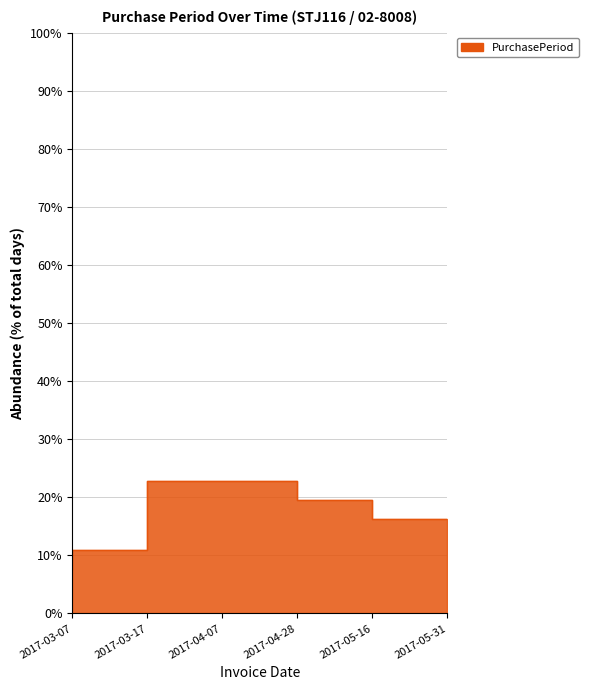

Read the value at 2017-04-07.

22.8